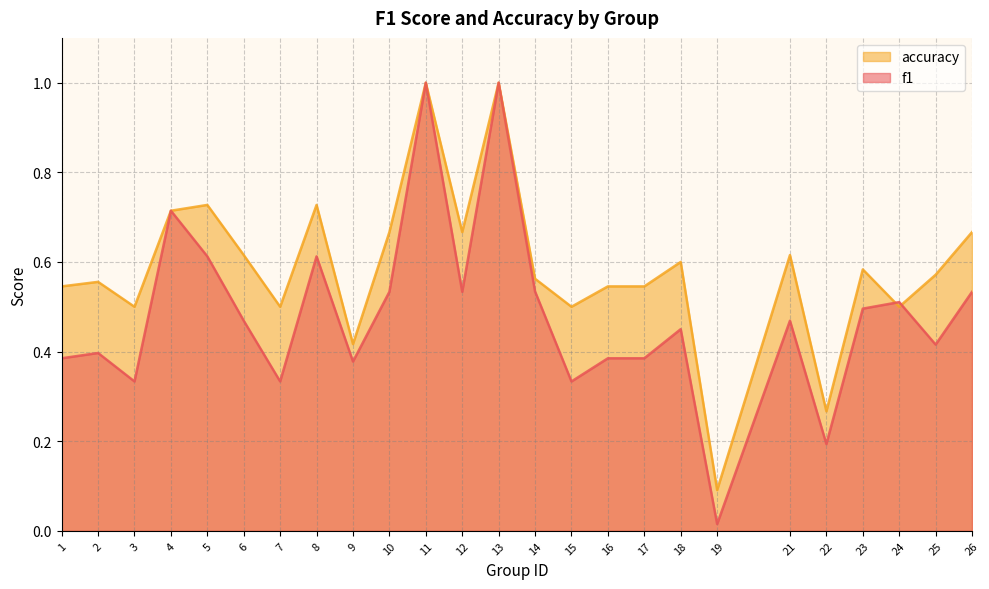

At which category does the chart reach its peak across all series?

11